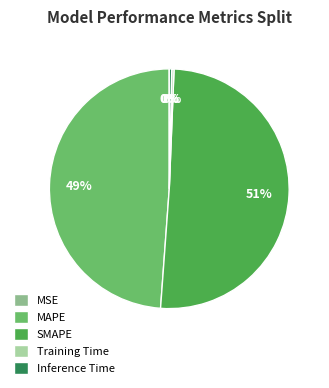

True or false: Training Time accounts for 0% of the total.

True